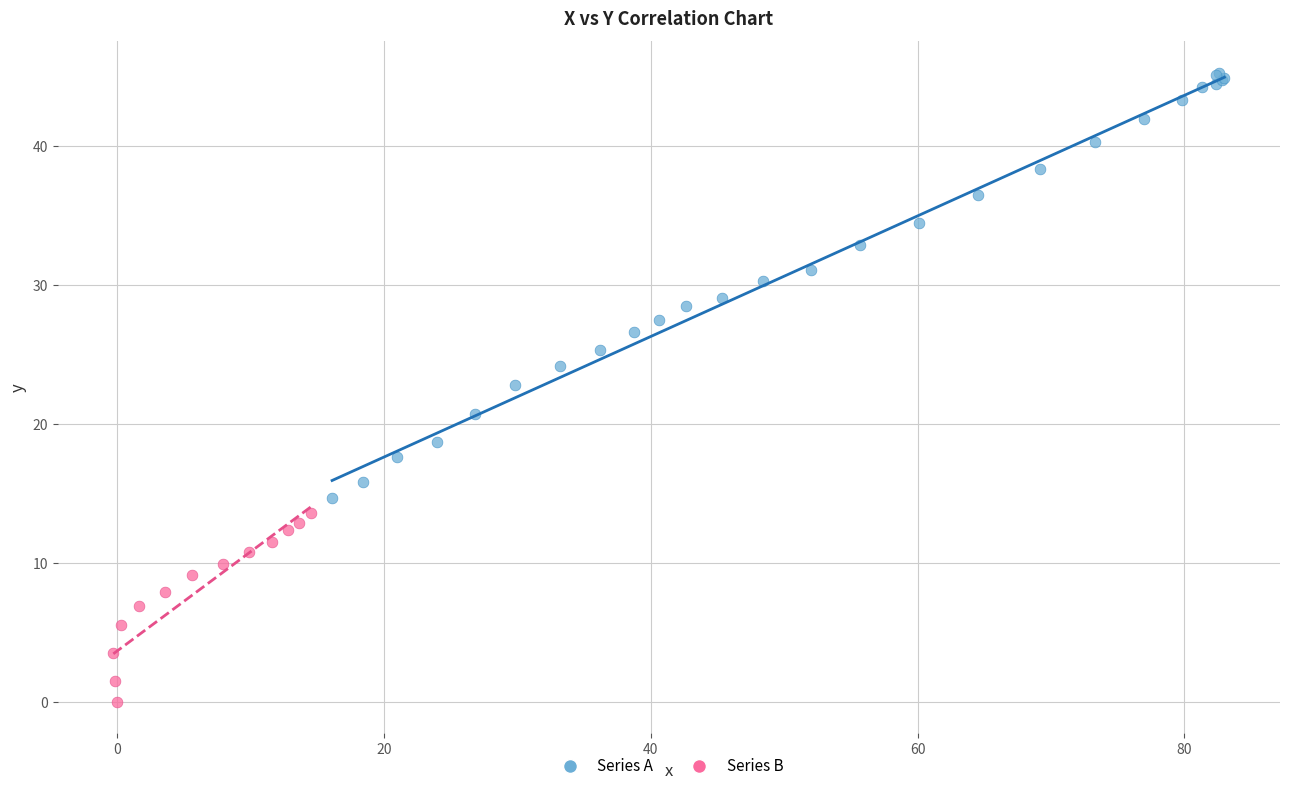

Which series contains the highest Y value?

Series A